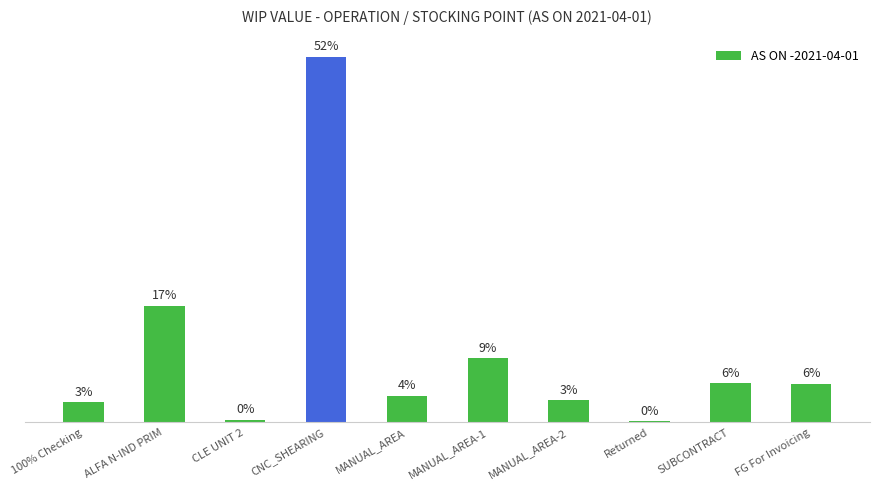

Does the chart contain any negative values?

No